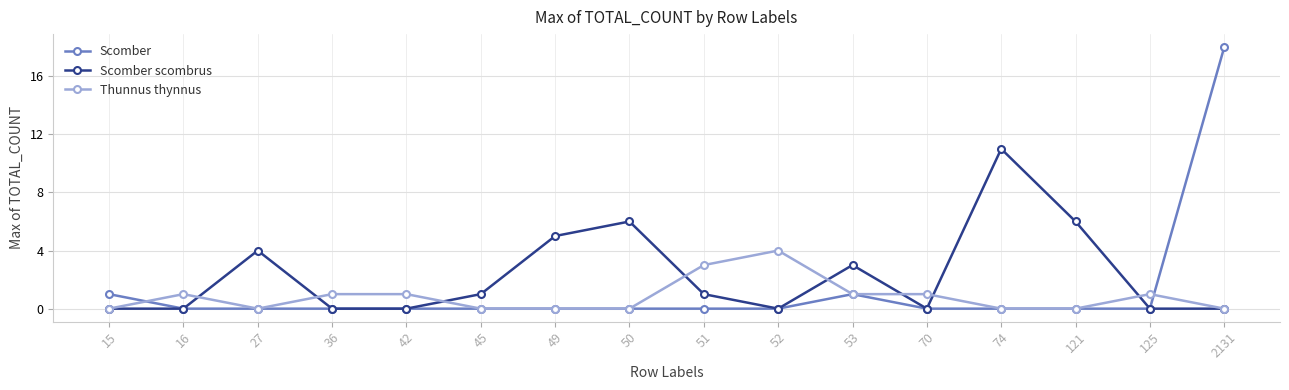

How many values in the Thunnus thynnus series are below 1?

8